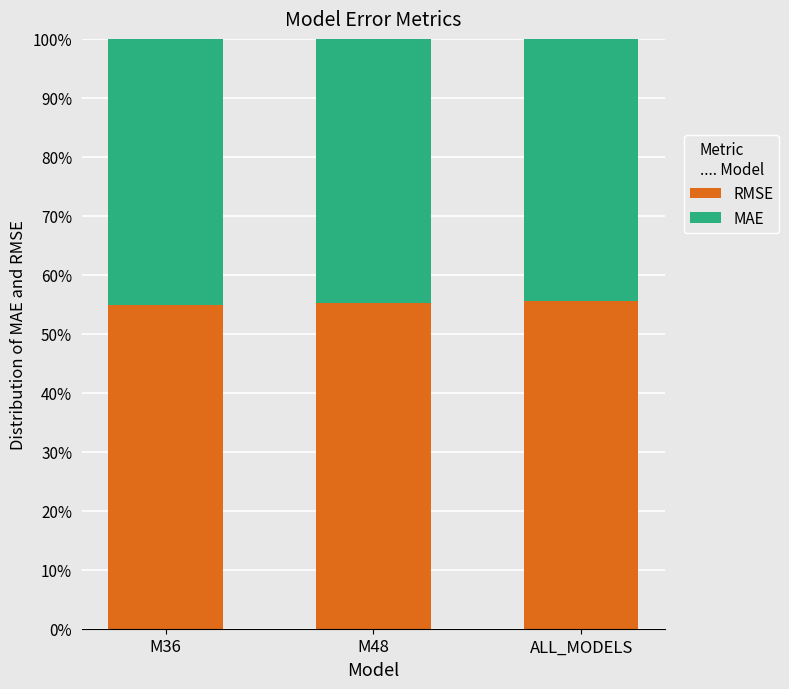

How many data points does each series have?

3